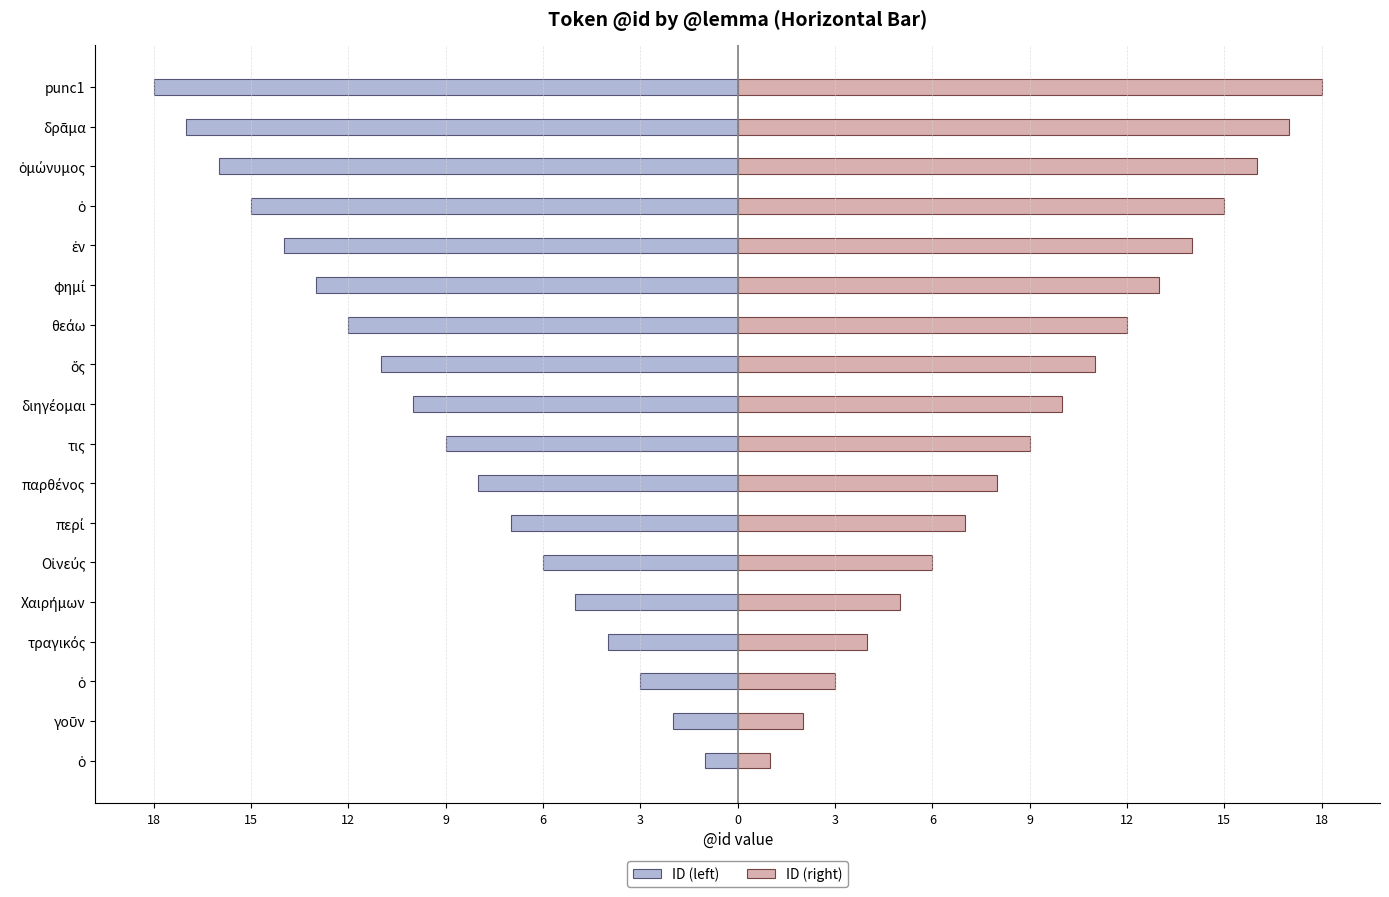

Which series changed the most between Χαιρήμων and θεάω?

ID (left)